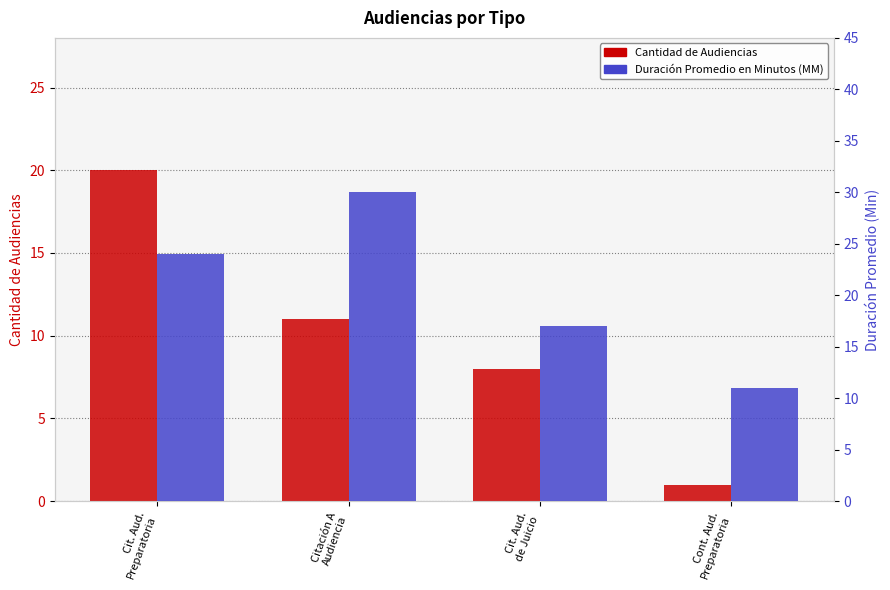

Count the number of data series in this chart.

2